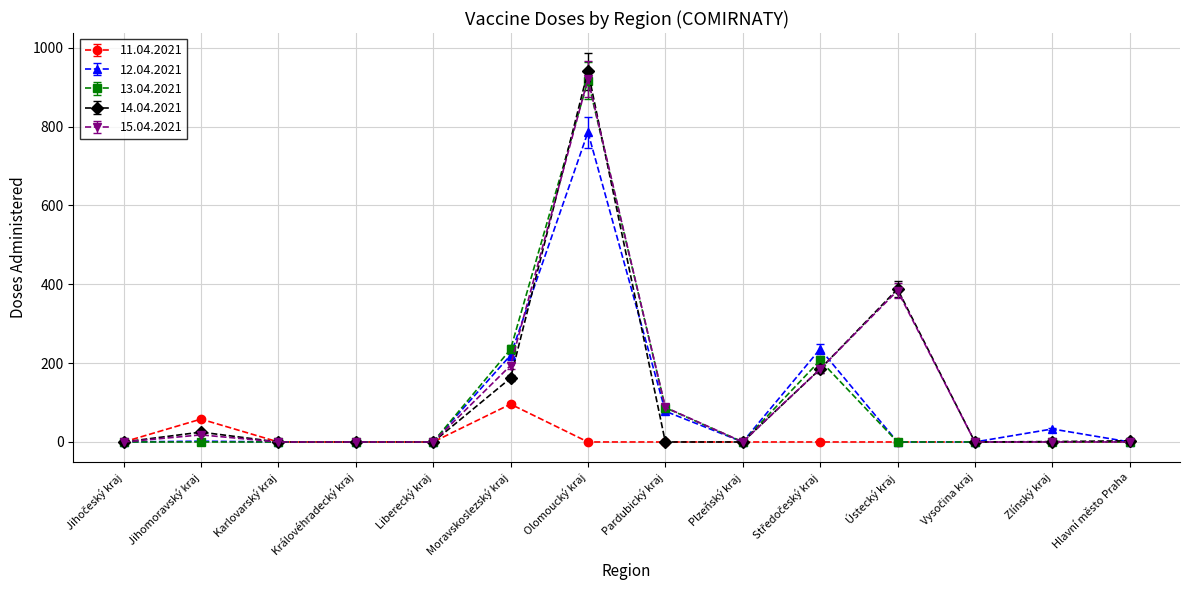

The value of 13.04.2021 at Pardubický kraj is 87. True or false?

True